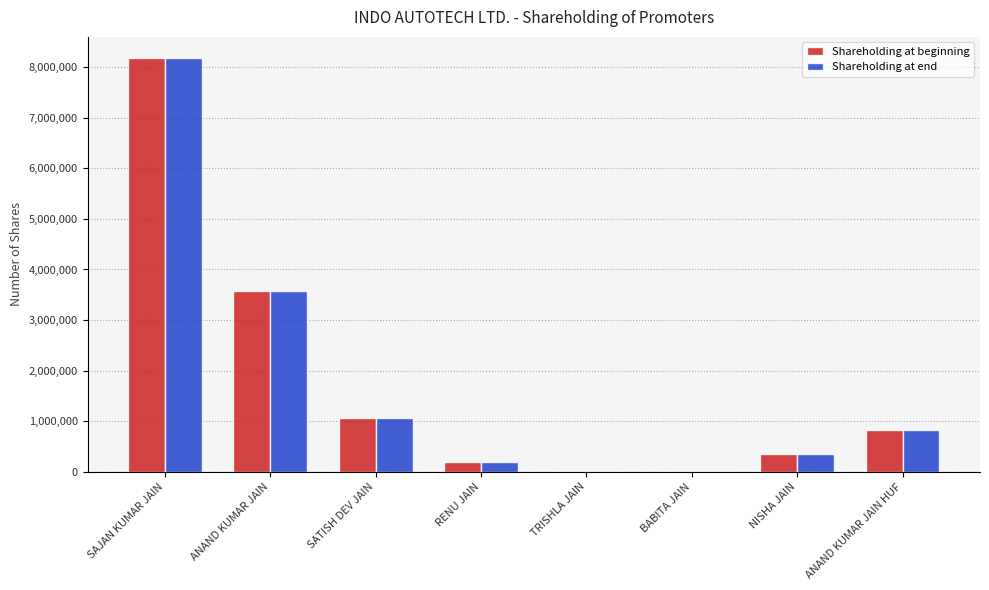

What are all the series names shown in the legend?

Shareholding at beginning, Shareholding at end